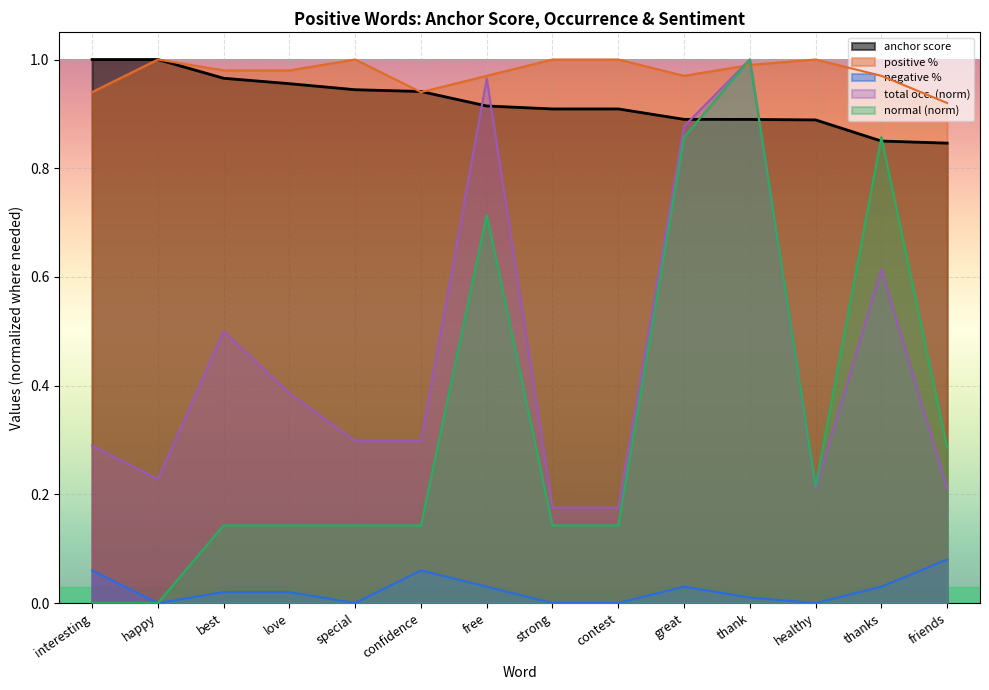

Between which two adjacent categories do normal and anchor score first intersect?

great and thank